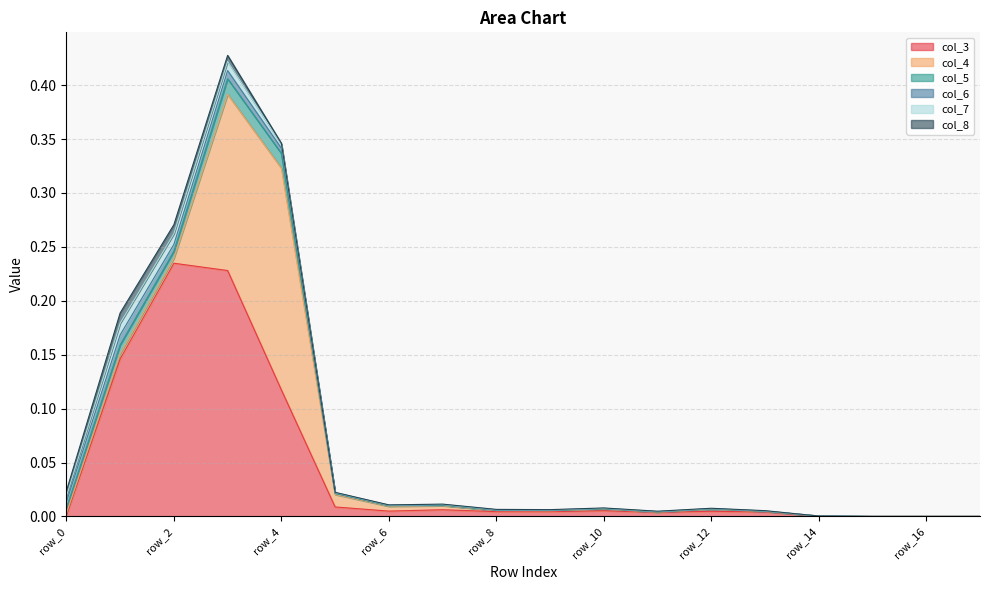

What is the difference between the highest and lowest values at row_1?

0.1